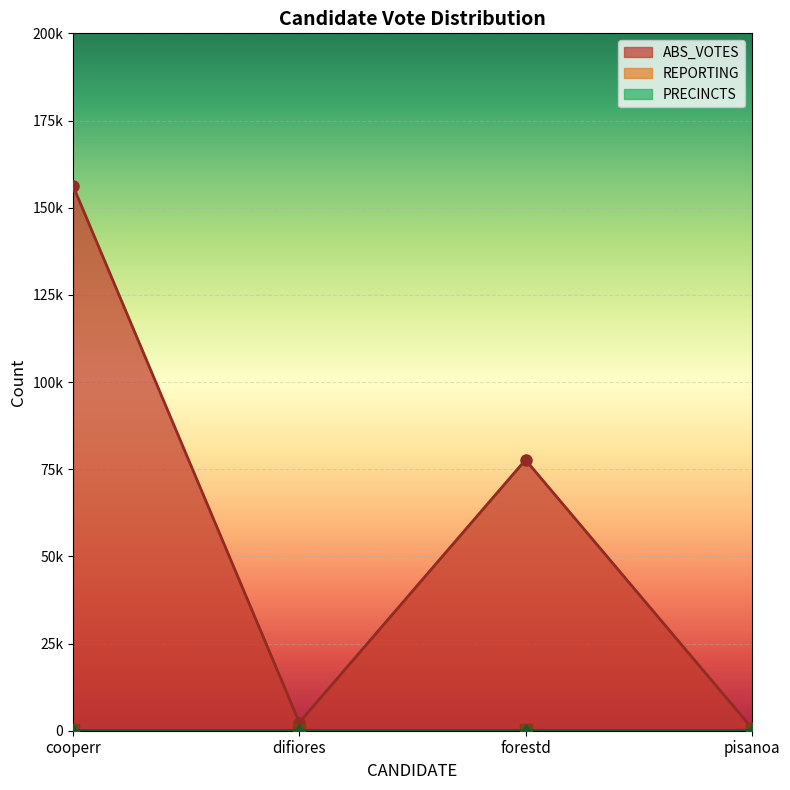

Which has a higher value, forestd or cooperr?

cooperr